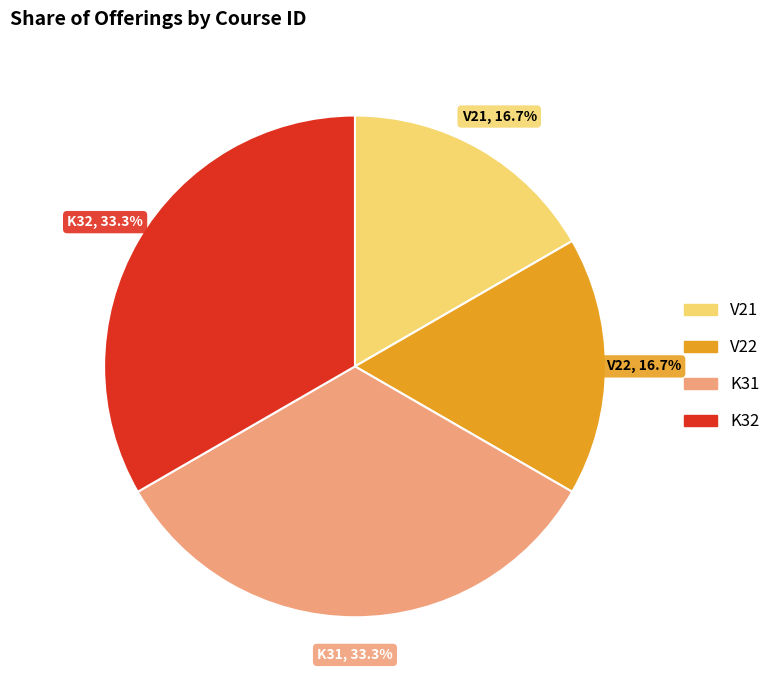

Does any single category account for the majority?

No